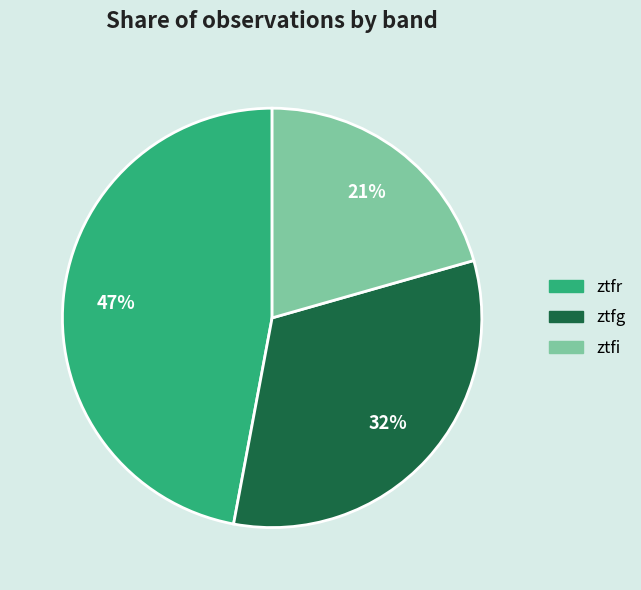

True or false: ztfr accounts for 37% of the total.

False